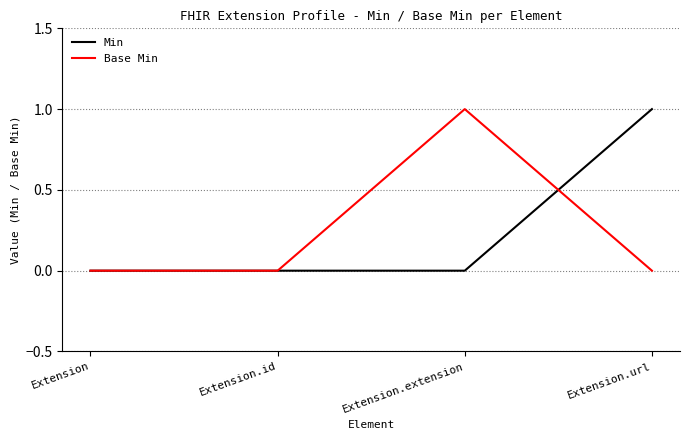

Between Extension.id and Extension.url, which series saw the biggest shift?

Min